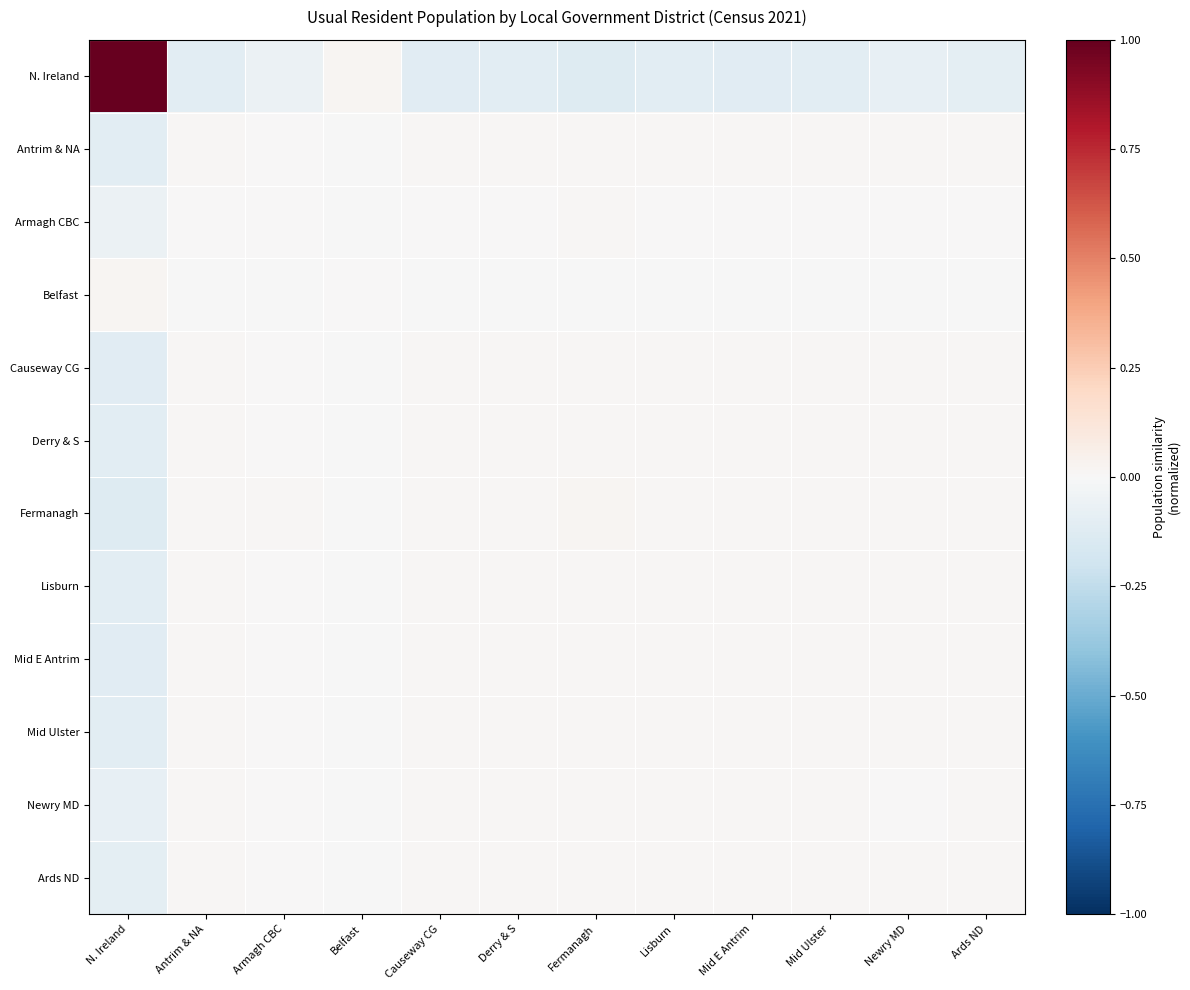

What is the difference between the highest and lowest values at Causeway CG?

0.1